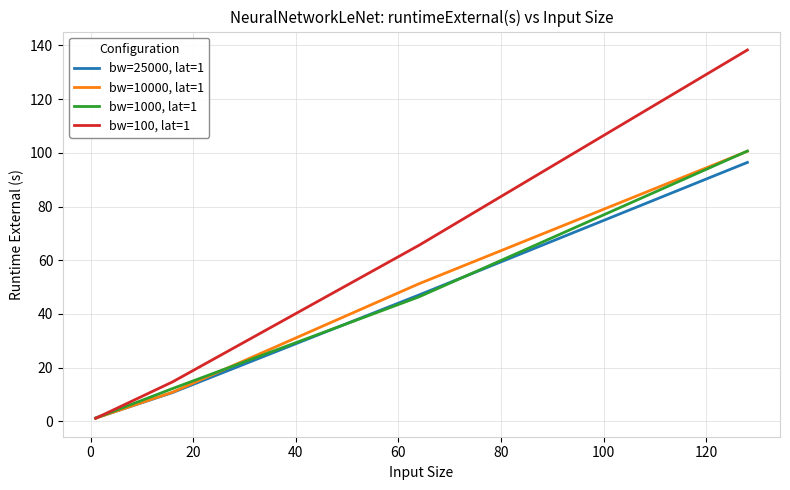

At how many categories does at least one series exceed 112?

1